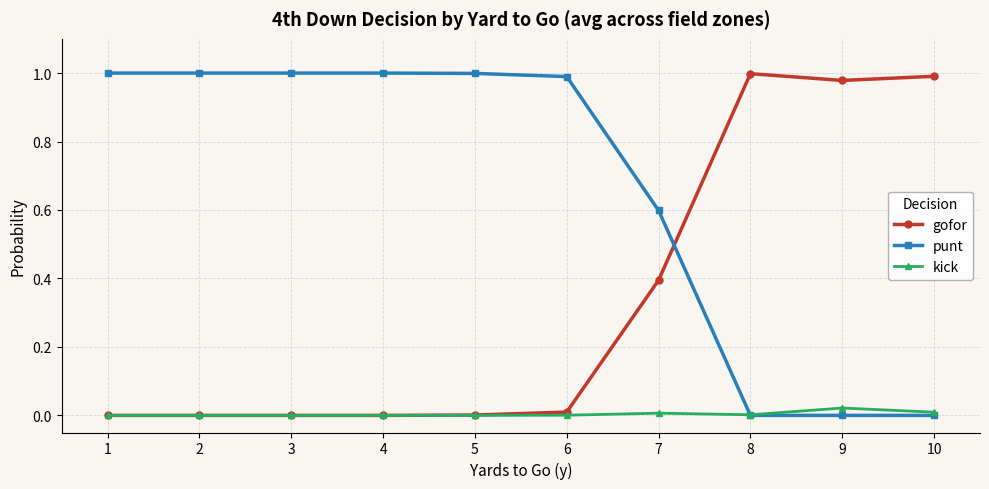

After their last crossing, which series has the higher values: punt or gofor?

gofor